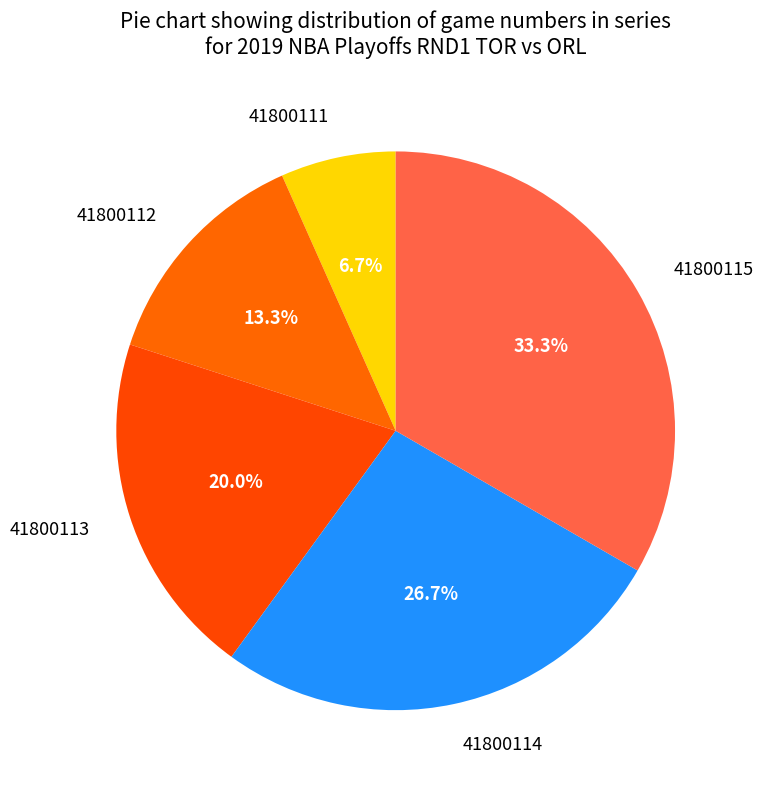

What percentage do 41800113 and 41800112 together represent?

33.3%